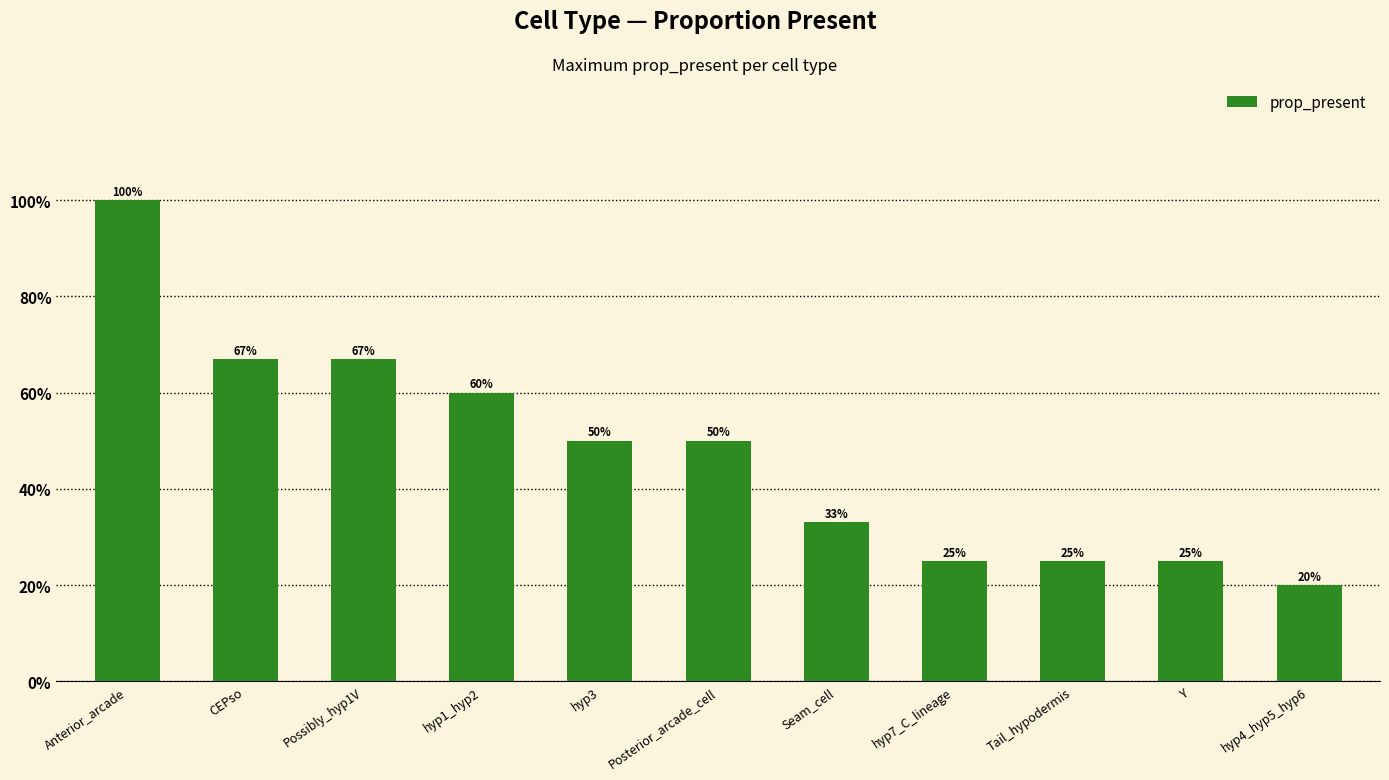

What is the difference between the second highest and minimum values?

0.5